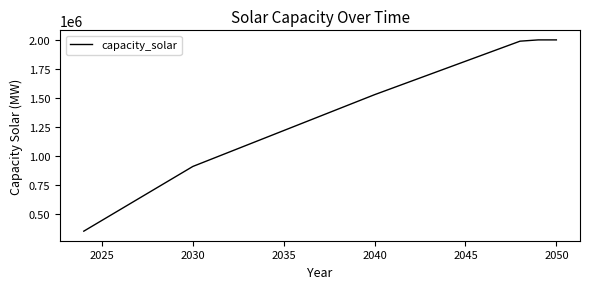

What is the maximum value shown in the chart?

2002534.9